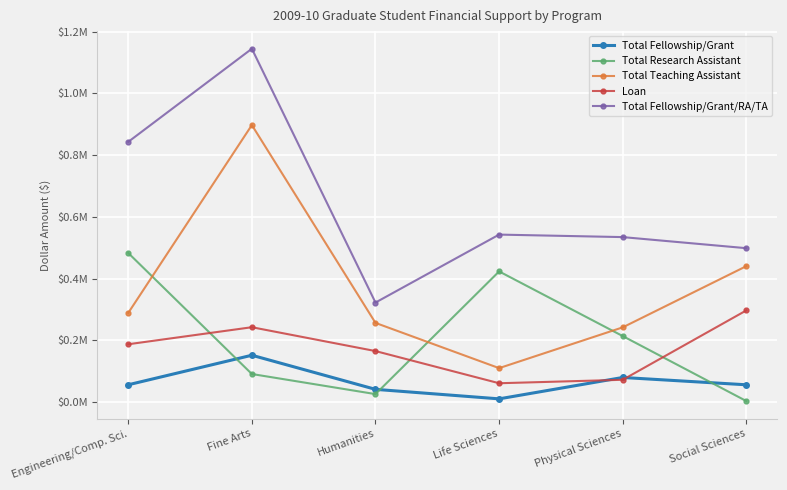

Rank the categories by Total Teaching Assistant value from highest to lowest.

Fine Arts, Social Sciences, Engineering/Comp. Sci., Humanities, Physical Sciences, Life Sciences